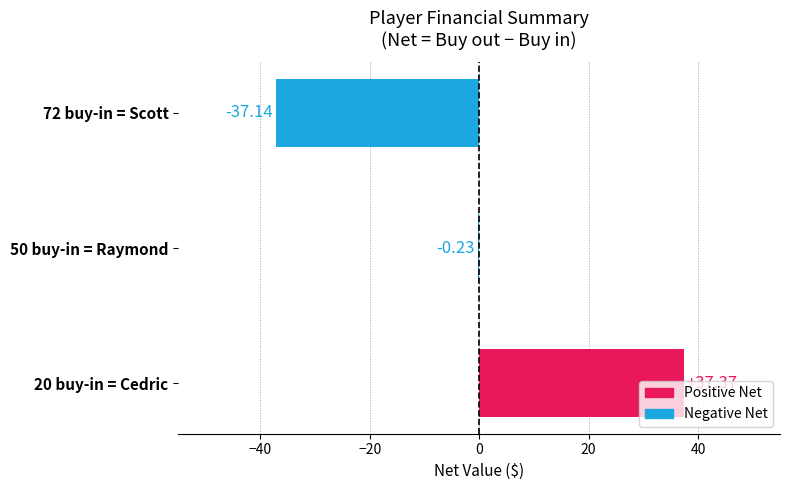

Between 20 buy-in = Cedric and 50 buy-in = Raymond, which is larger?

20 buy-in = Cedric